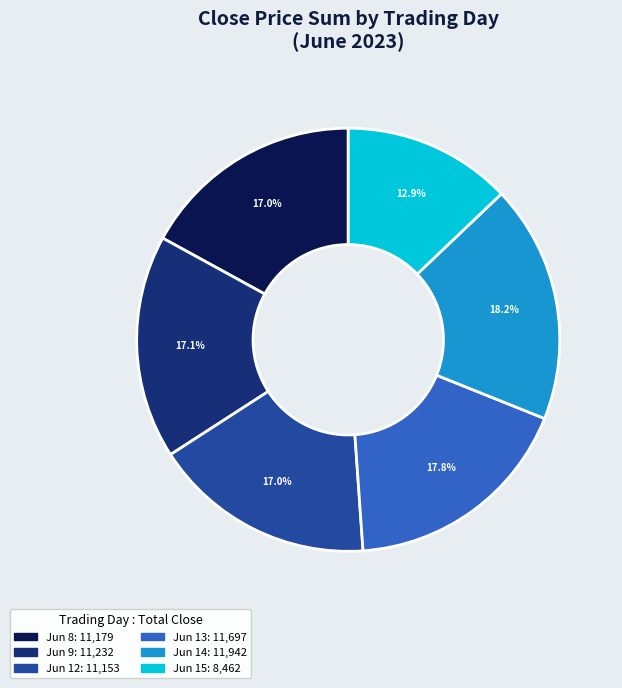

Count the number of slices in the pie.

6